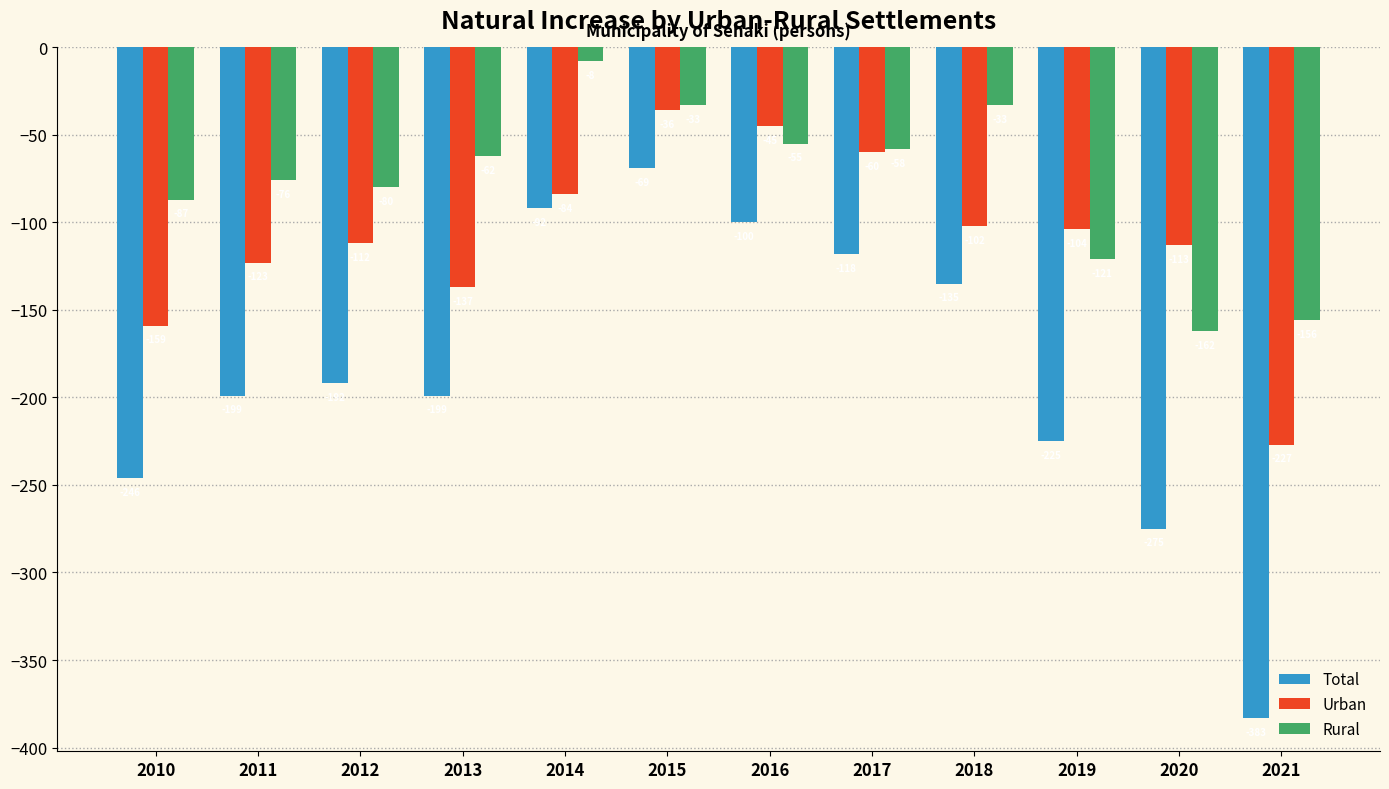

Which category has the lowest value in the Urban series?

2021